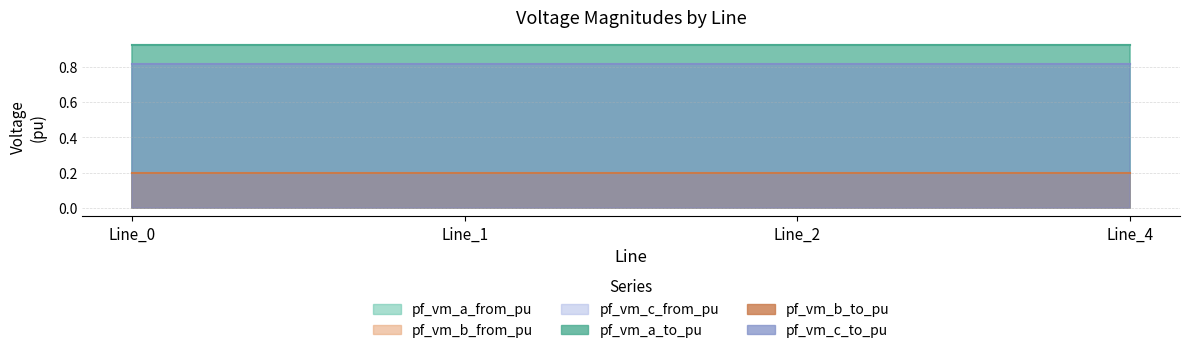

Reading left to right, what are all the values shown in this chart?

pf_vm_a_from_pu: 0.9	0.9	0.9	0.9
pf_vm_b_from_pu: 0.2	0.2	0.2	0.2
pf_vm_c_from_pu: 0.8	0.8	0.8	0.8
pf_vm_a_to_pu: 0.9	0.9	0.9	0.9
pf_vm_b_to_pu: 0.2	0.2	0.2	0.2
pf_vm_c_to_pu: 0.8	0.8	0.8	0.8